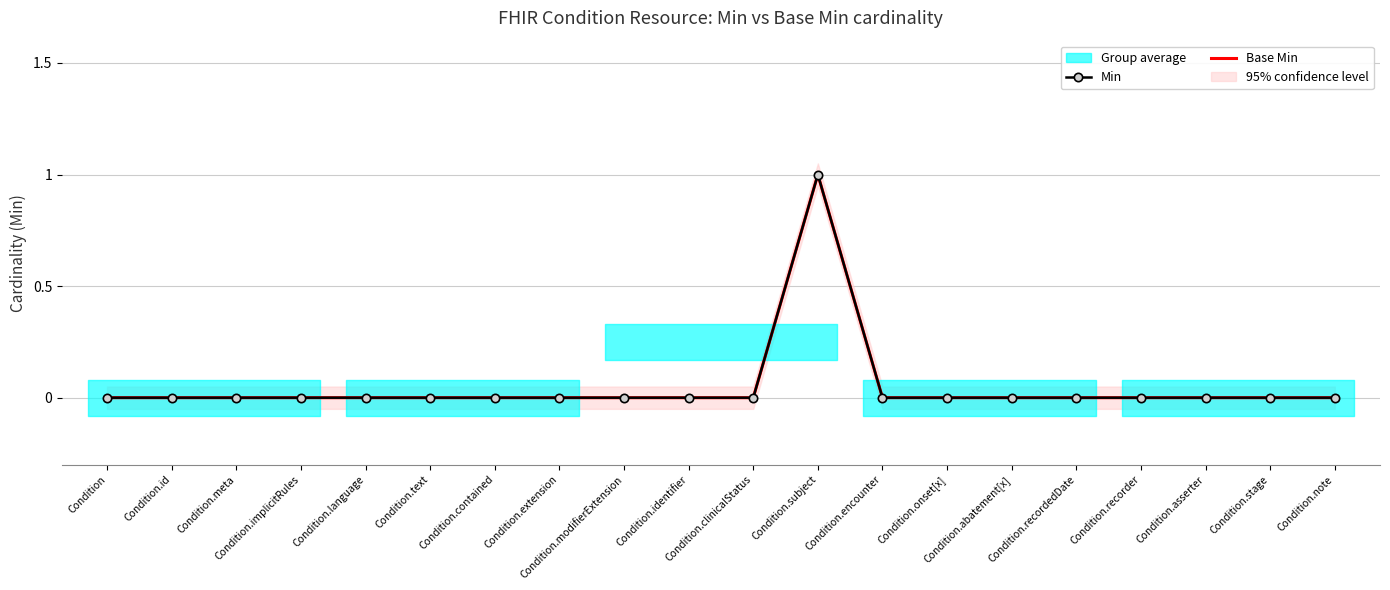

Reading right to left, list all the values displayed in this chart.

Min: Condition.note=0	Condition.stage=0	Condition.asserter=0	Condition.recorder=0	Condition.recordedDate=0	Condition.abatement[x]=0	Condition.onset[x]=0	Condition.encounter=0	Condition.subject=1	Condition.clinicalStatus=0	Condition.identifier=0	Condition.modifierExtension=0	Condition.extension=0	Condition.contained=0	Condition.text=0	Condition.language=0	Condition.implicitRules=0	Condition.meta=0	Condition.id=0	Condition=0
Base Min: Condition.note=0	Condition.stage=0	Condition.asserter=0	Condition.recorder=0	Condition.recordedDate=0	Condition.abatement[x]=0	Condition.onset[x]=0	Condition.encounter=0	Condition.subject=1	Condition.clinicalStatus=0	Condition.identifier=0	Condition.modifierExtension=0	Condition.extension=0	Condition.contained=0	Condition.text=0	Condition.language=0	Condition.implicitRules=0	Condition.meta=0	Condition.id=0	Condition=0